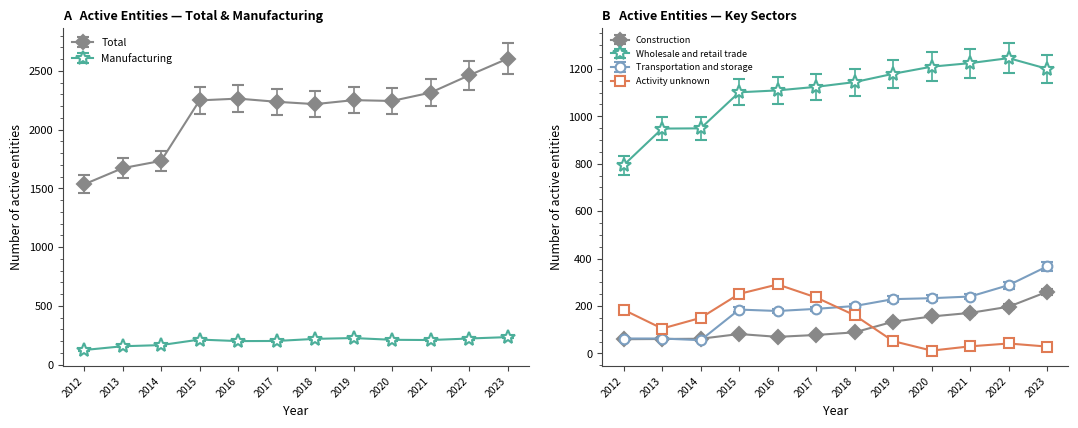

True or false: Transportation and storage has a value of 281 at 2018.

False